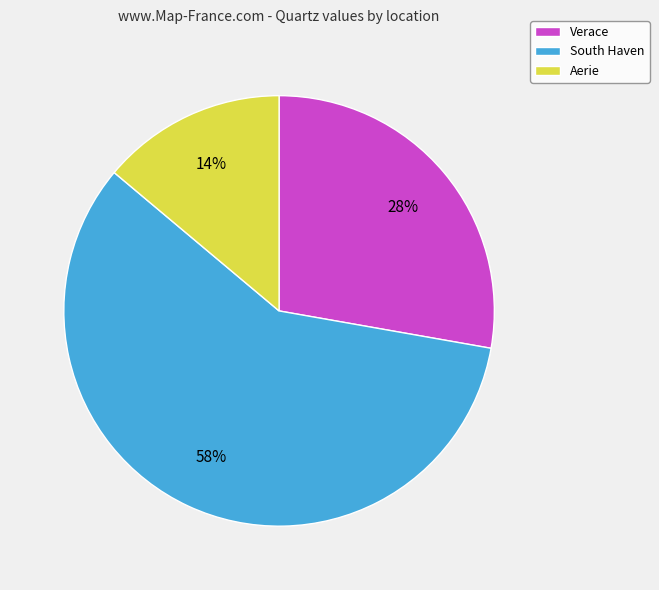

Does any single category account for the majority?

Yes